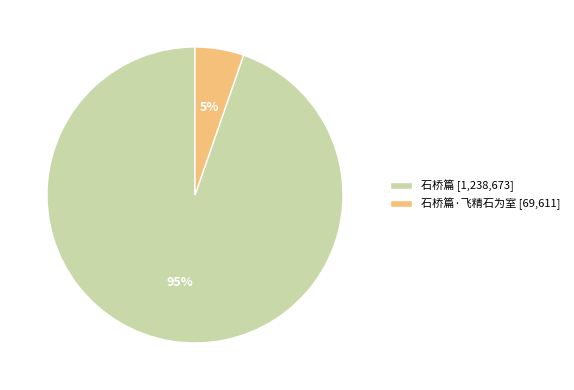

How many segments does this pie chart have?

2